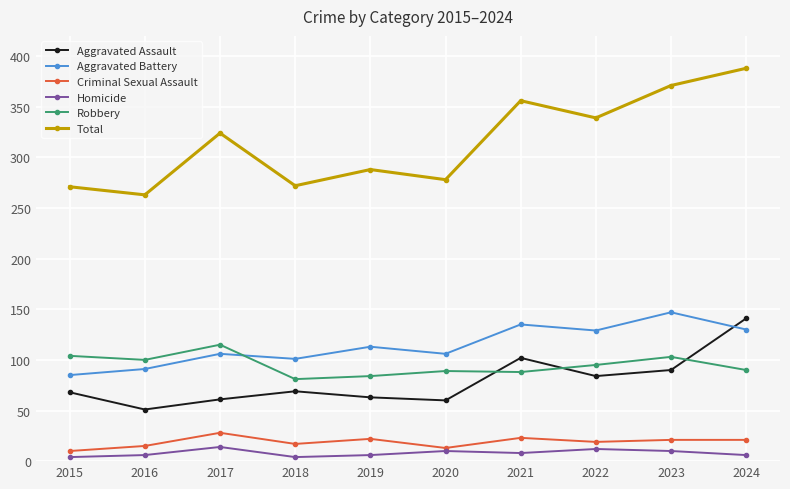

How many lines are shown in the chart?

6